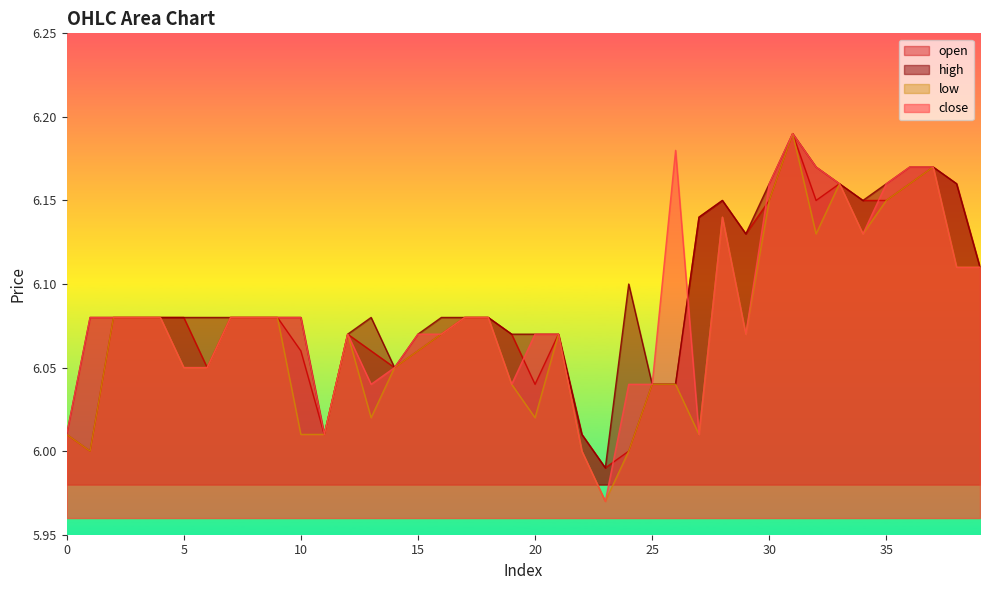

Between 15 and 30, which series saw the biggest shift?

open